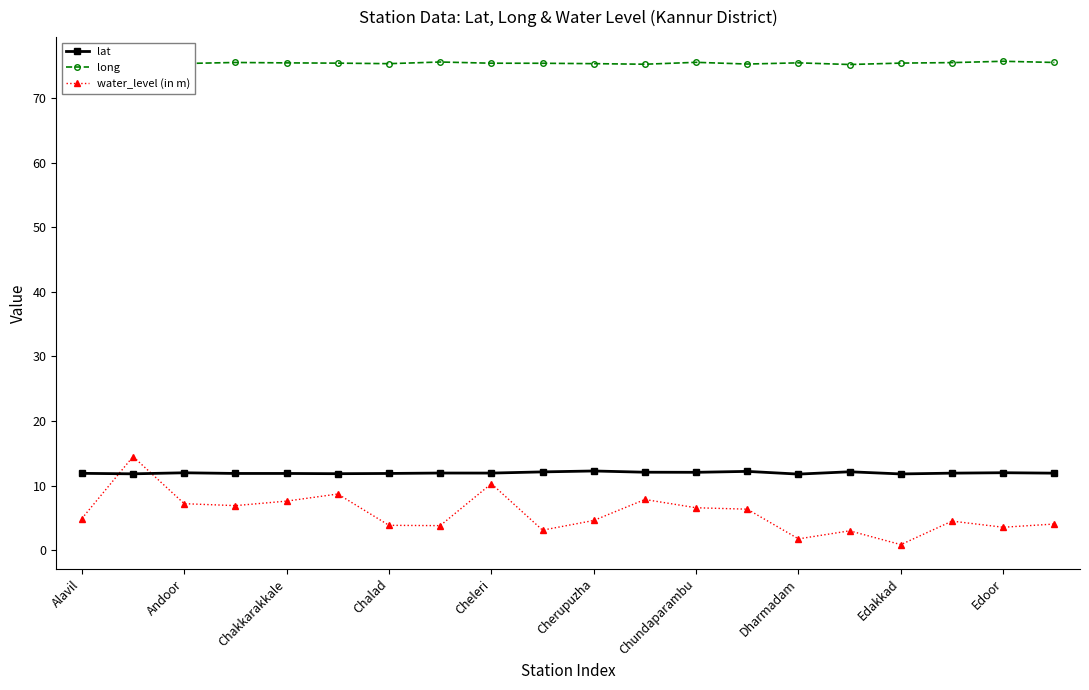

True or false: lat and long intersect in this chart.

False